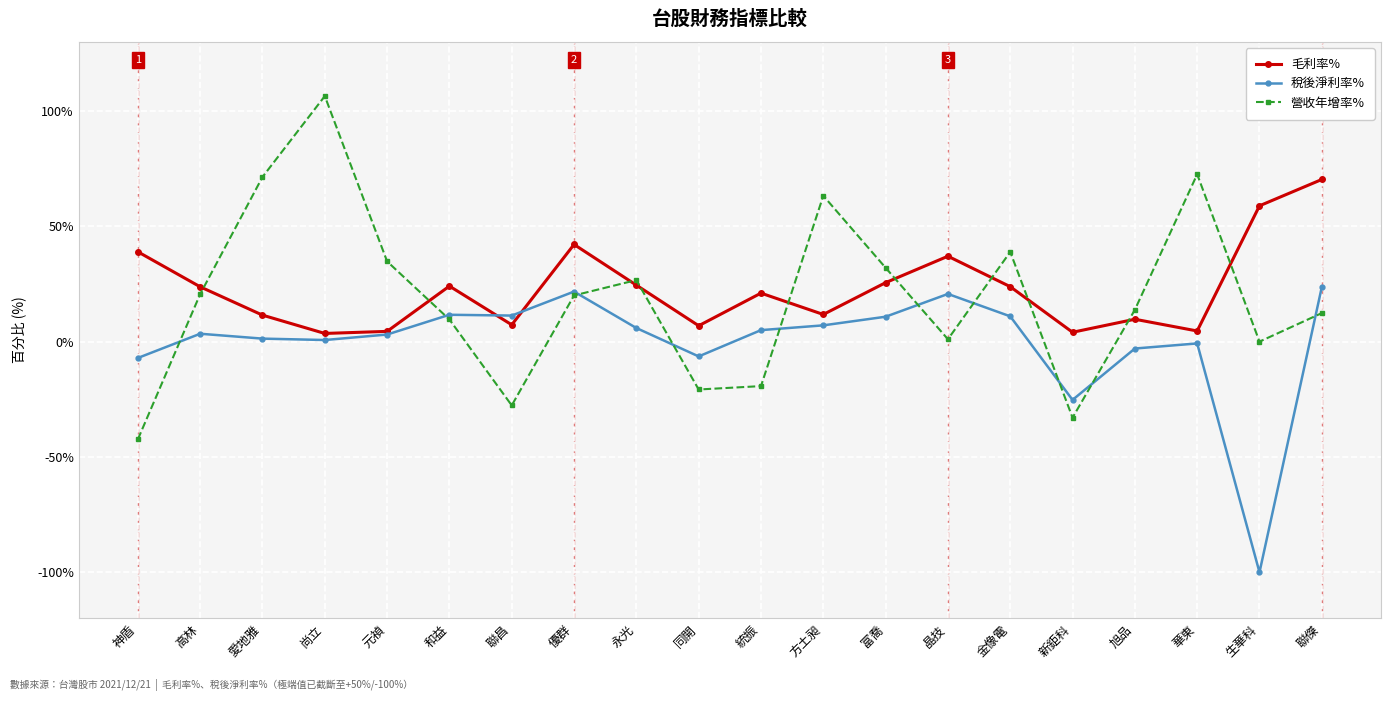

How many categories are shown in the chart?

20